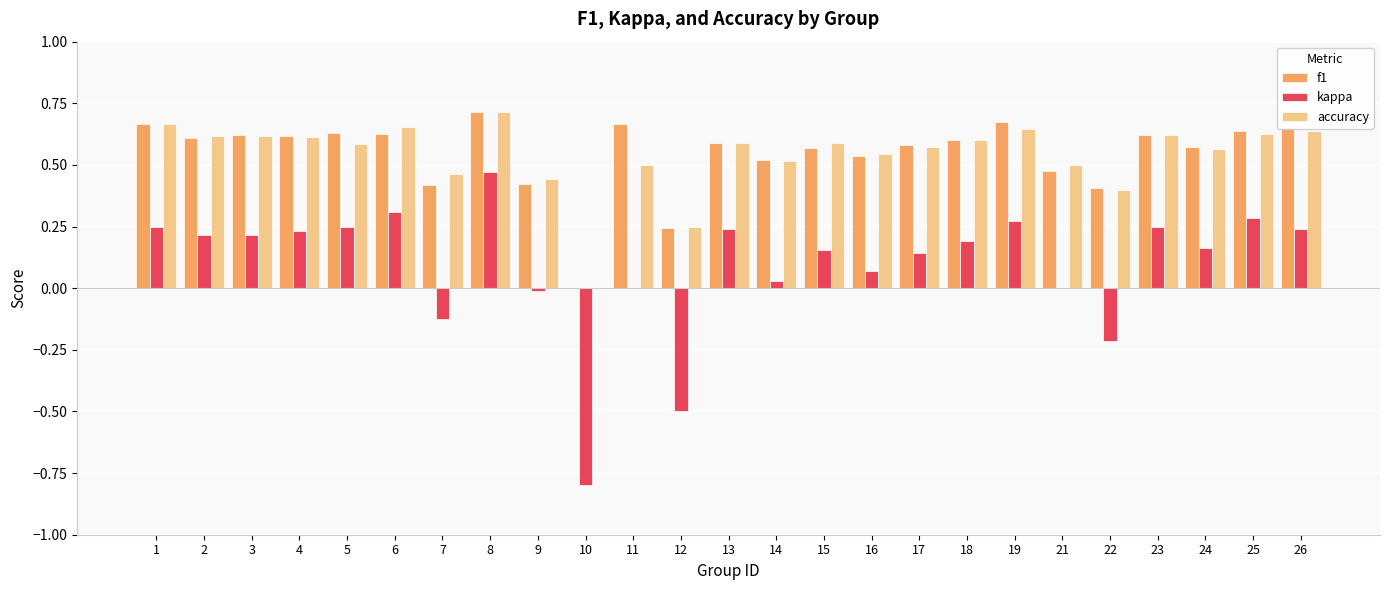

What is the sum of all kappa values?

2.3